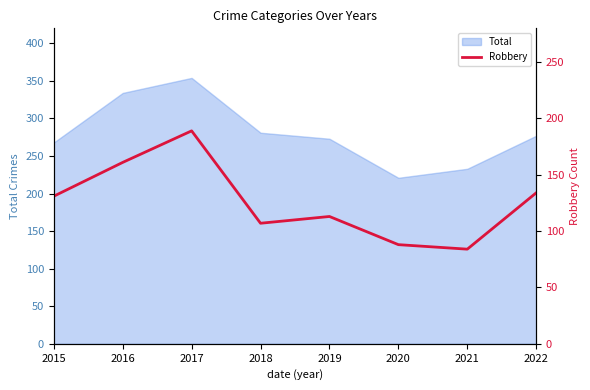

The chart shows a value of 61 at 2020. True or false?

False